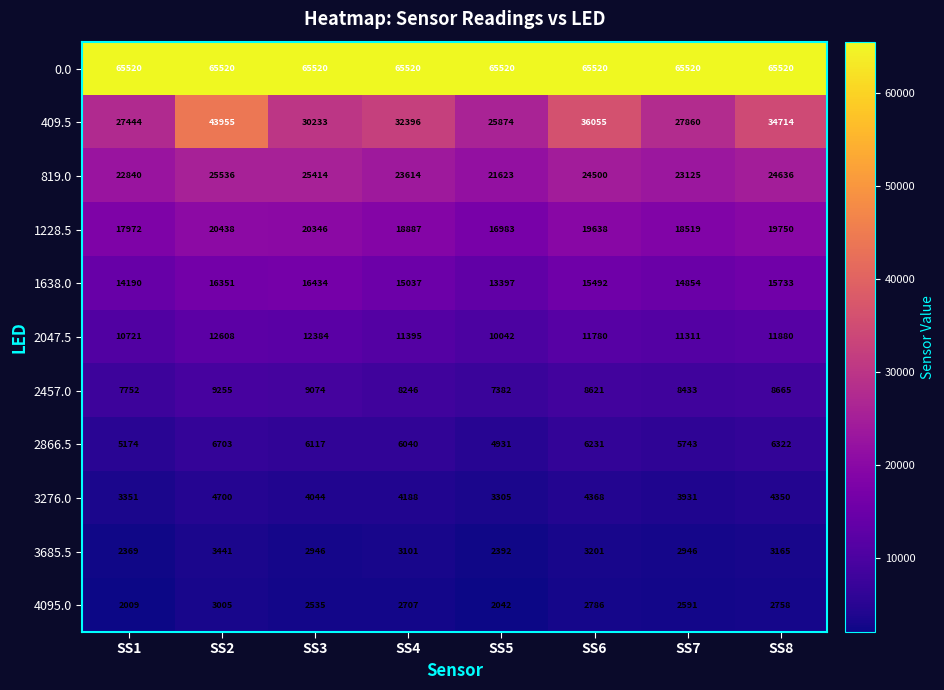

What is the sum of all 0.0 values?

524160